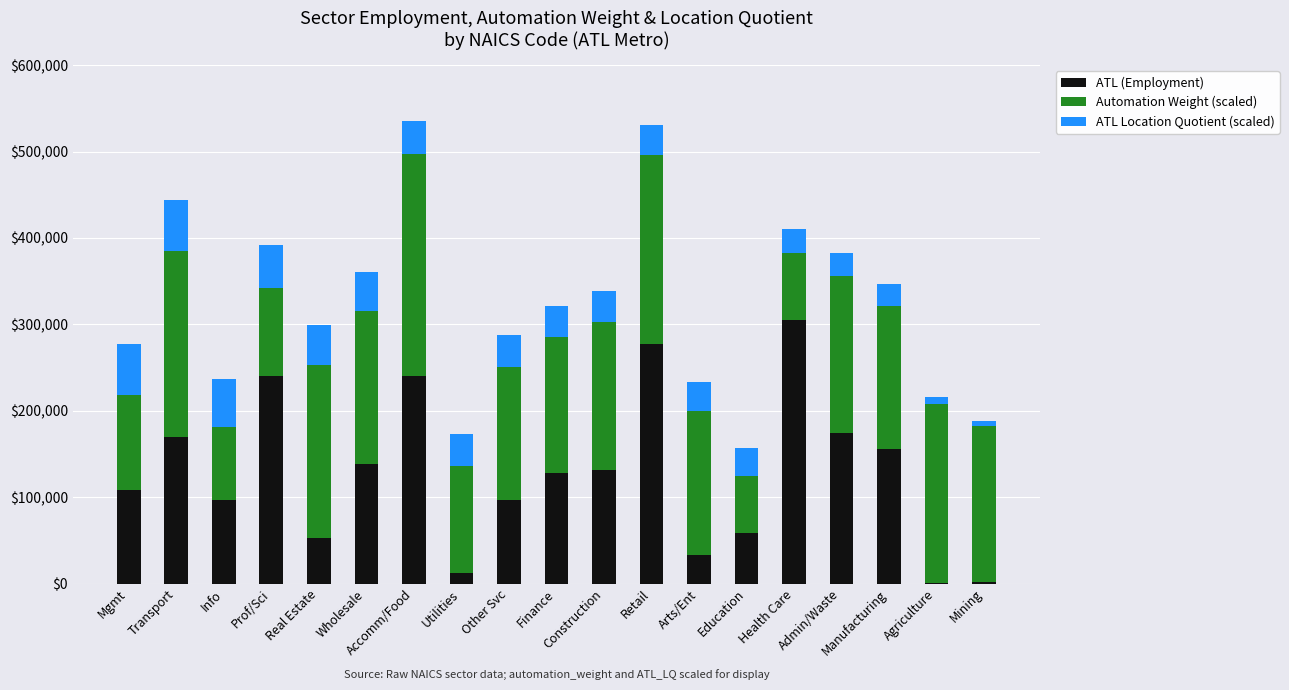

What is the average value of the ATL (Employment) series?

127276.0